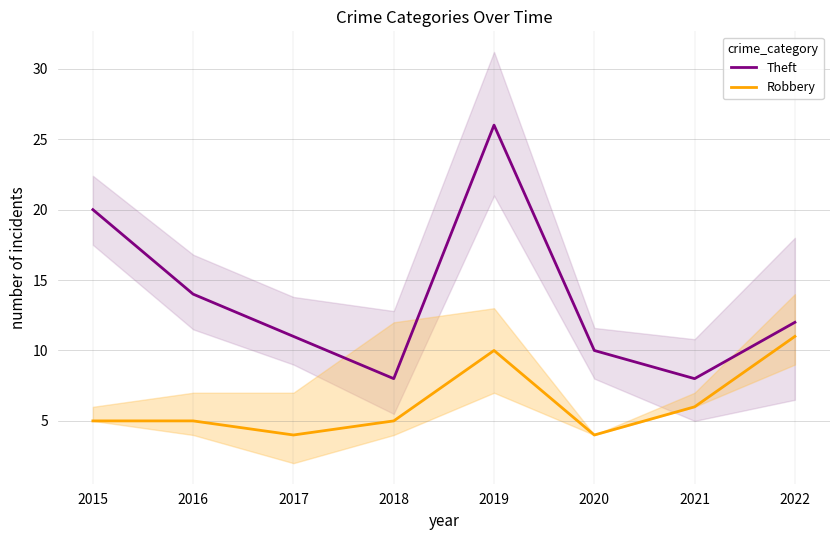

Between 2017 and 2022, which series saw the biggest shift?

Robbery